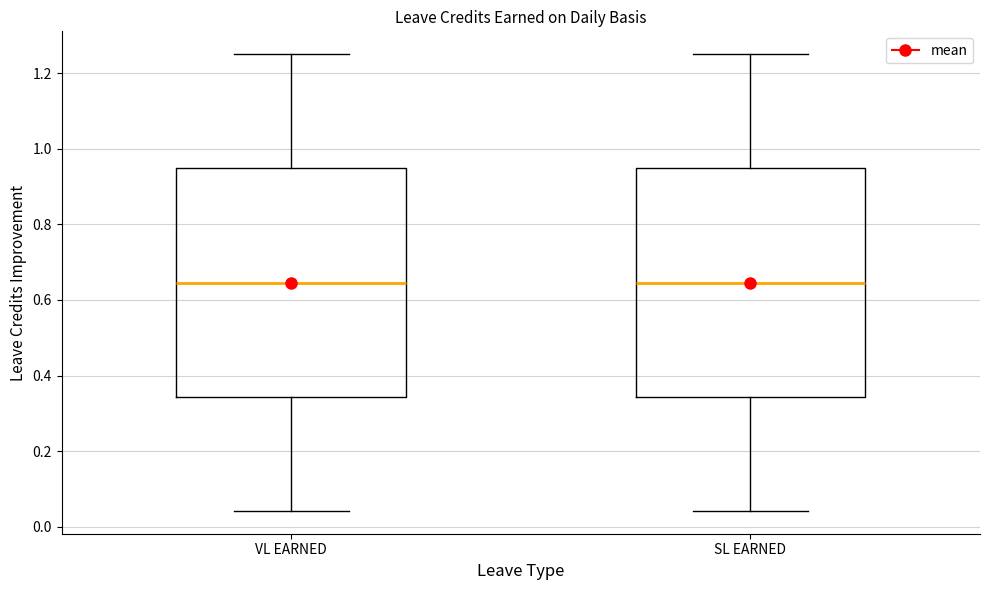

Reading left to right, transcribe this box plot: for each box, give where its median line is, the range the box spans, and where its two whiskers end, as read against the y-axis. The values are not printed on the chart, so give them approximately, as read against the axis.

VL EARNED: median 0.64, box 0.34 to 0.94, whiskers 0.04 to 1.26
SL EARNED: median 0.64, box 0.34 to 0.94, whiskers 0.04 to 1.26